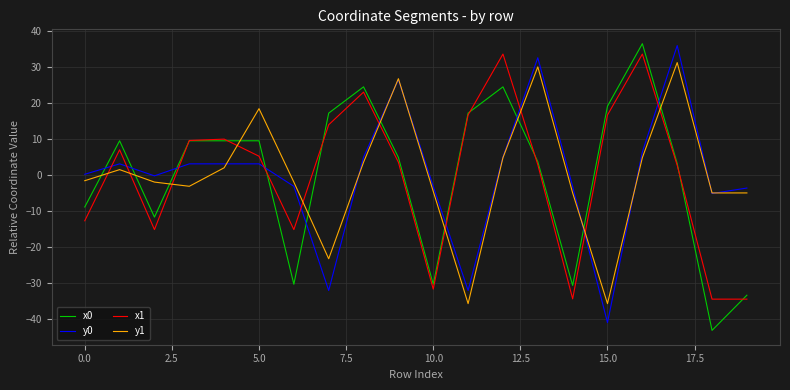

True or false: x0 and y1 intersect in this chart.

True